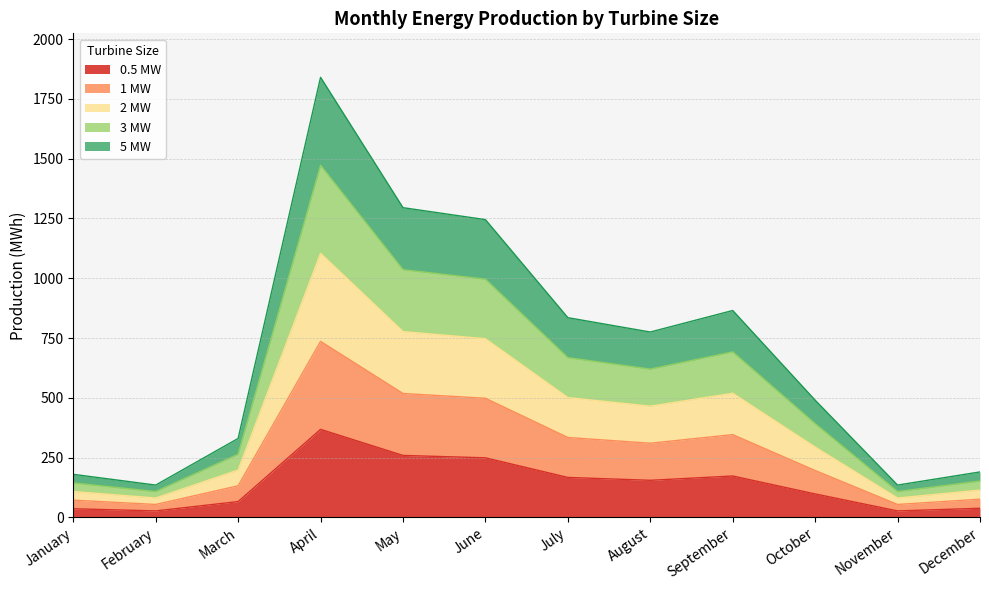

Where is the first local maximum for 0.5 MW?

April